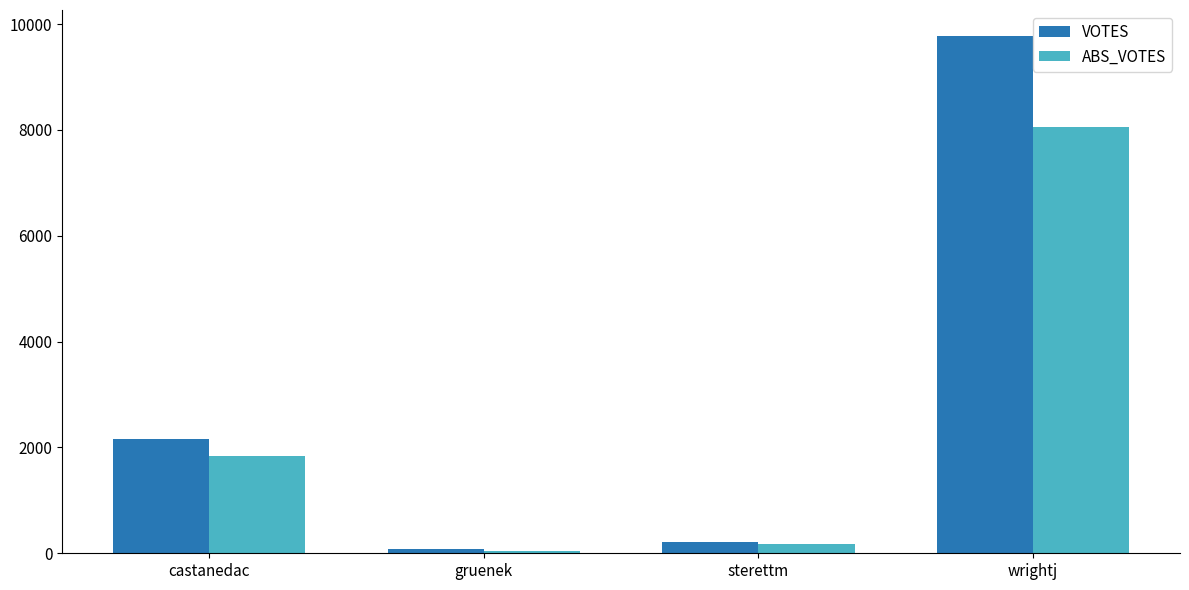

What is the smallest value displayed?

50